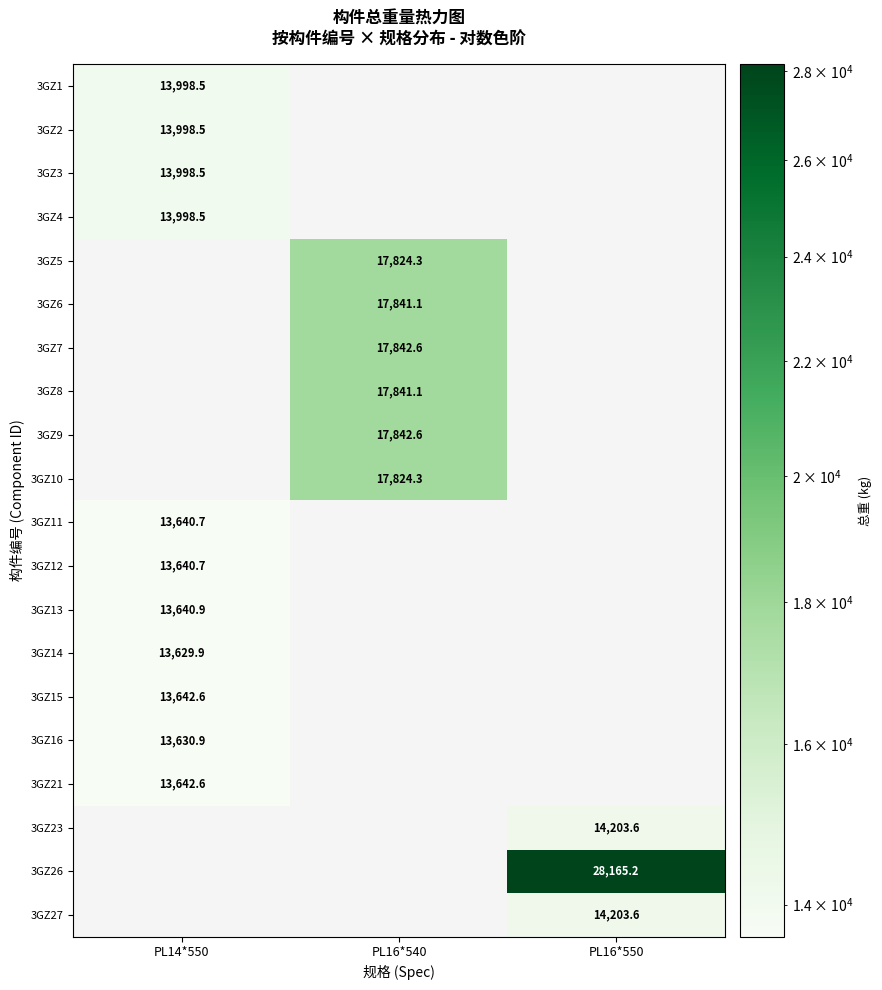

The 3GZ16 series shows 13630.9 at PL14*550. True or false?

True